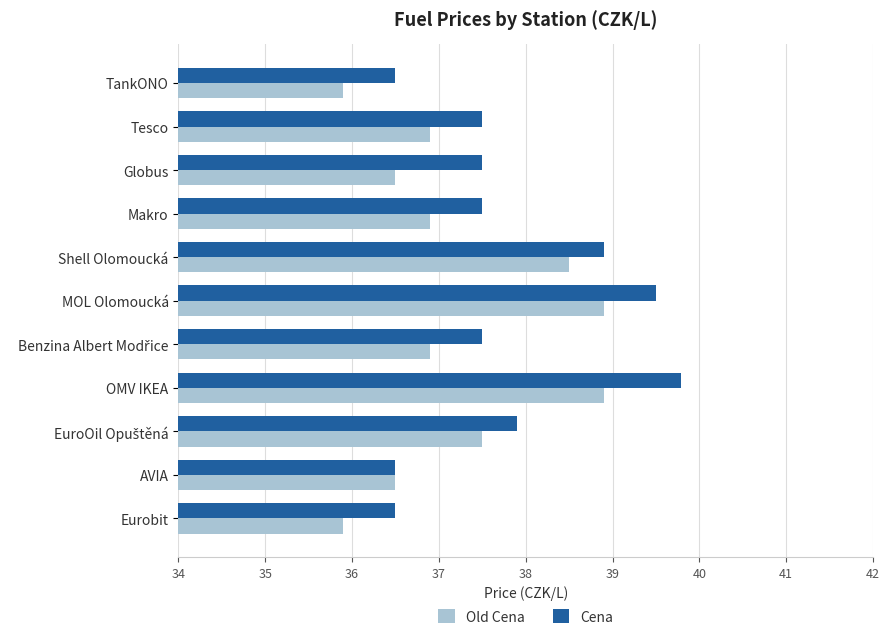

What is the sum of all Old Cena values?

409.3